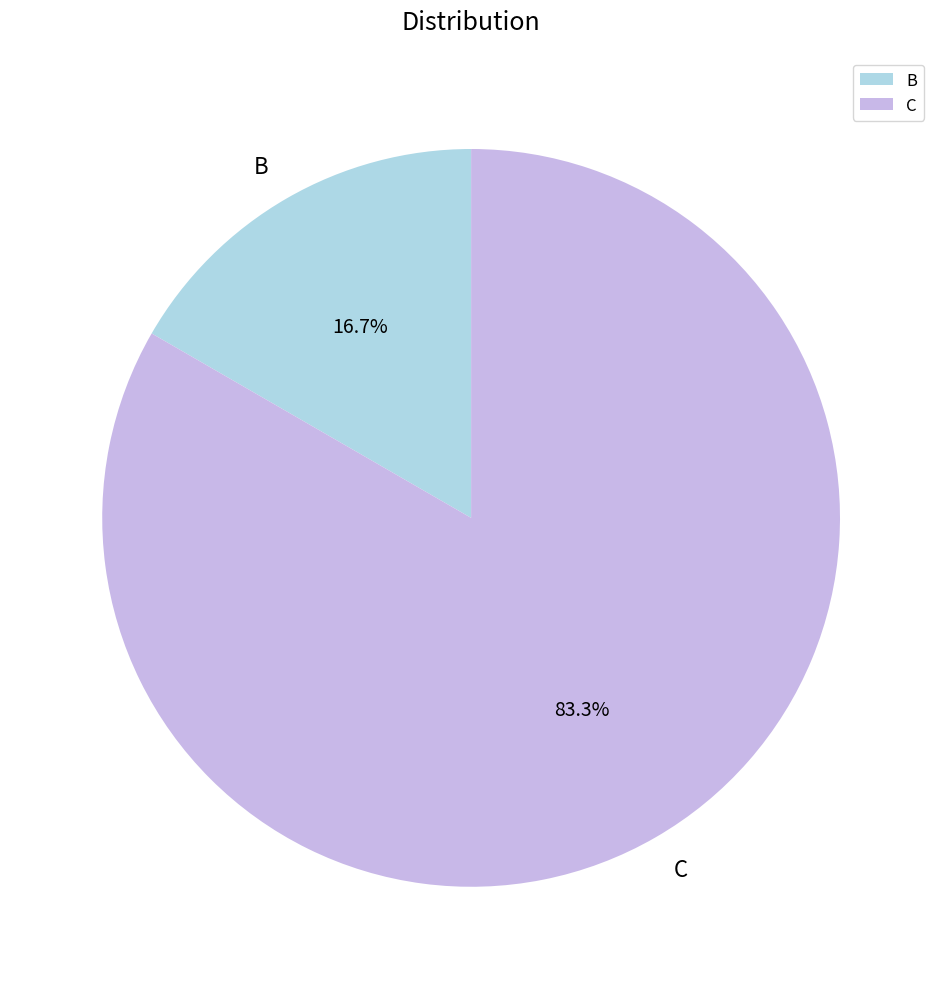

Between B and C, which is larger?

C